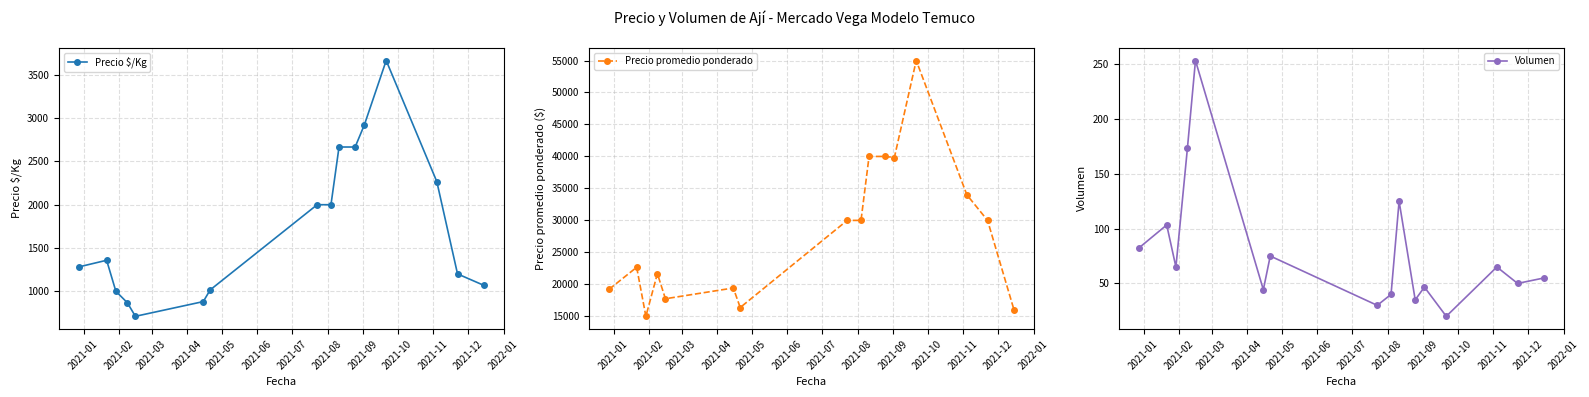

What is the value of the Precio $/Kg point at the 2nd from the left?

1357.7